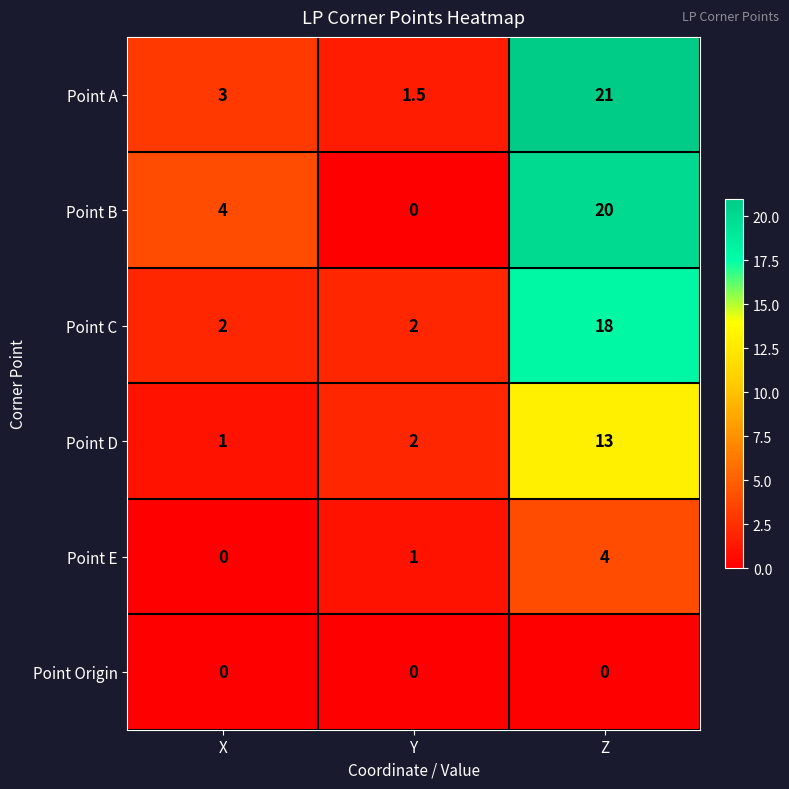

Which series has the largest total across all categories?

Point A